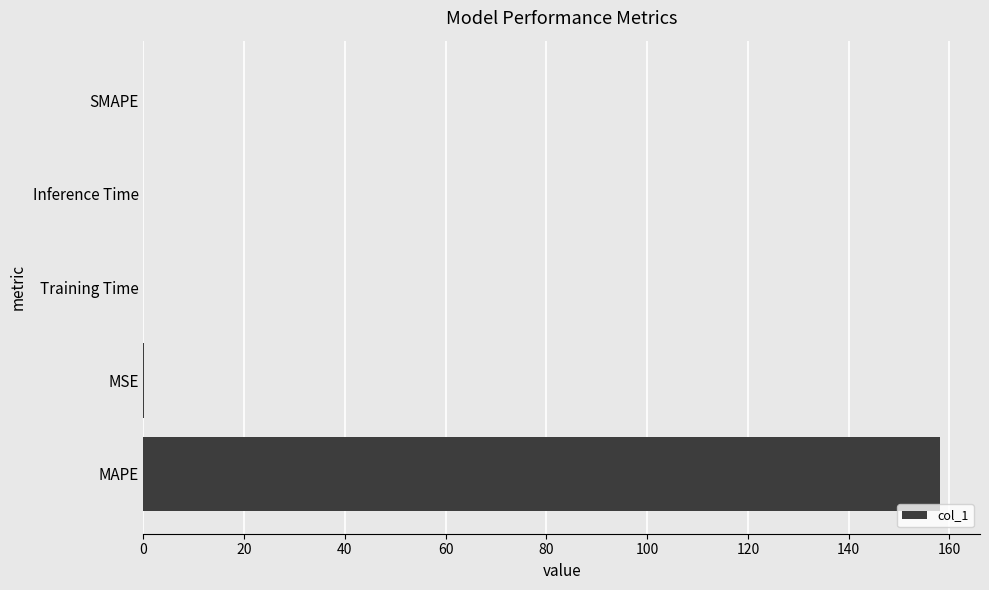

The chart shows a value of 211.9 at MAPE. True or false?

False